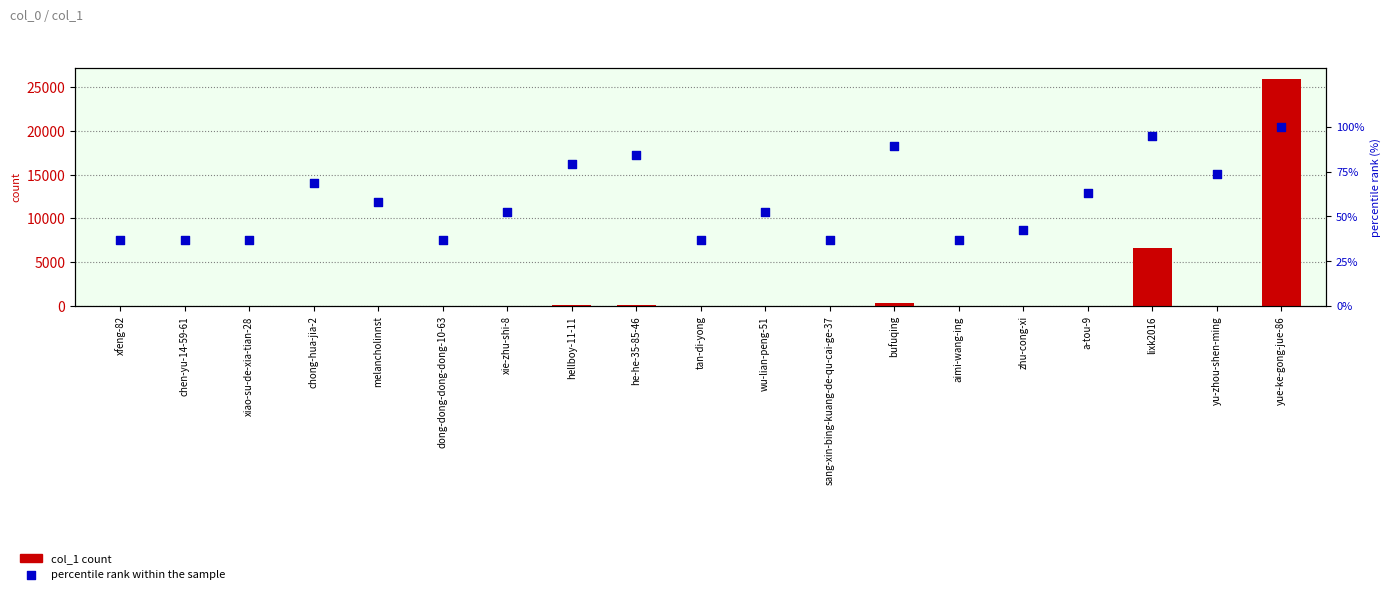

Which series contains the lowest Y value?

col_1 count